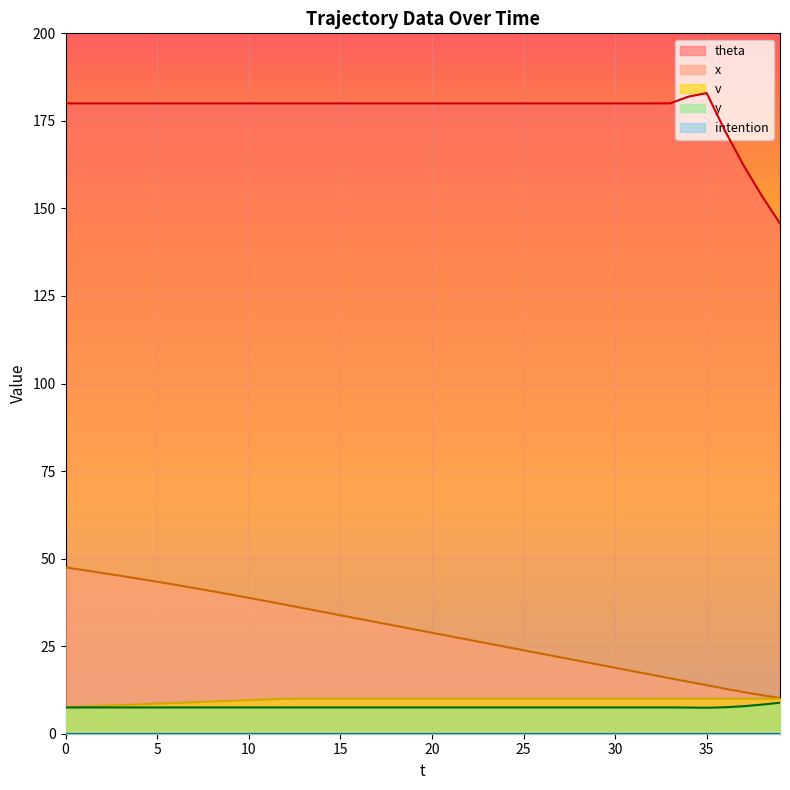

What is the value of the x point at the 13th from the left?

36.8